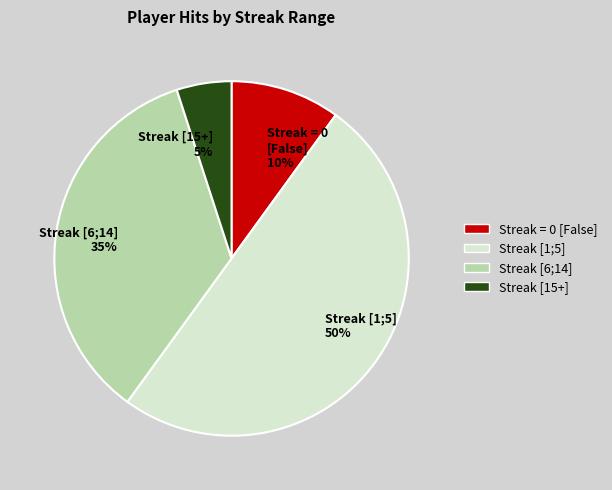

To the nearest percent, what portion does Streak = 0 [False] 10% represent?

10%